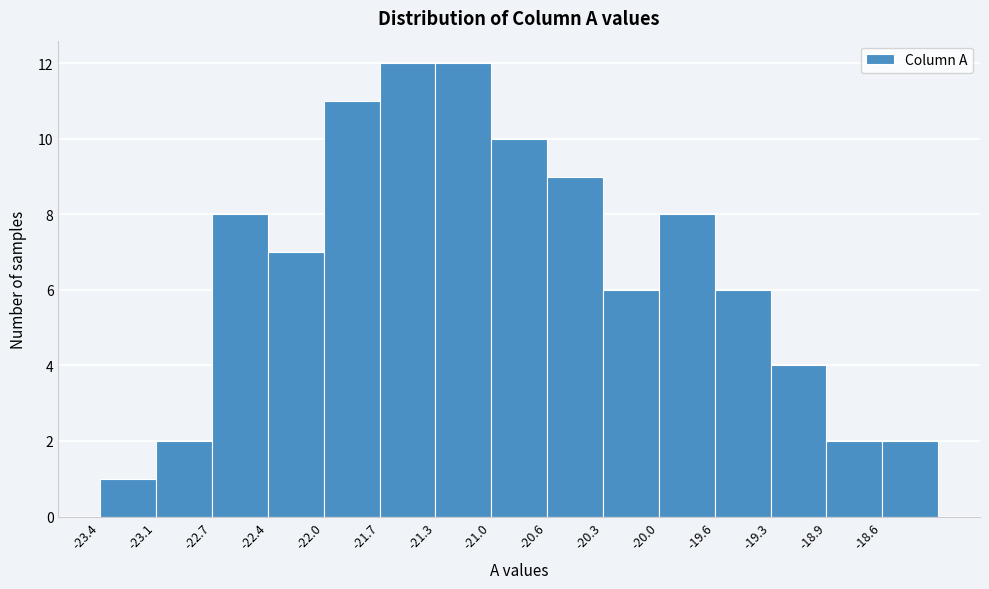

Reading left to right, list every bar in this chart as the range it spans on the x-axis followed by its height. Neither the bar edges nor the heights are printed on the chart, so give them approximately, as read against the axes.

-23.40 to -23.05: 1
-23.05 to -22.70: 2
-22.70 to -22.35: 8
-22.35 to -22.00: 7
-22.00 to -21.70: 11
-21.70 to -21.35: 12
-21.35 to -21.00: 12
-21.00 to -20.65: 10
-20.65 to -20.30: 9
-20.30 to -19.95: 6
-19.95 to -19.60: 8
-19.60 to -19.25: 6
-19.25 to -18.95: 4
-18.95 to -18.60: 2
-18.60 to -18.25: 2